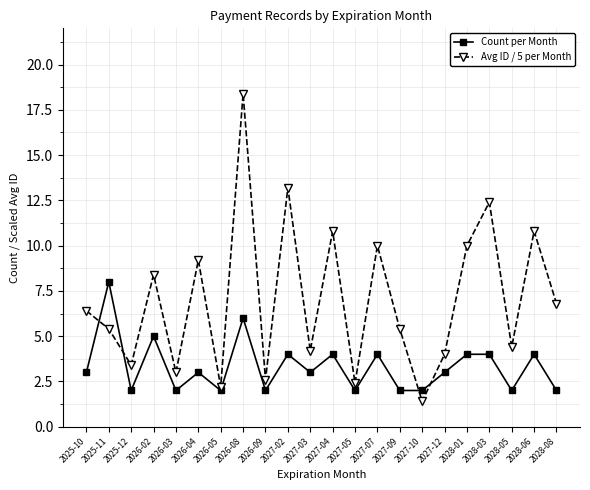

Does the chart have visible grid lines?

Yes